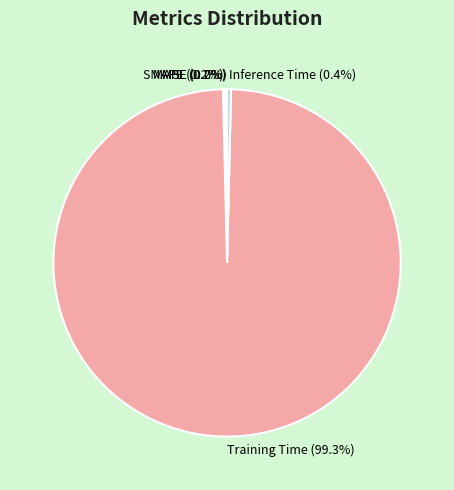

Which category accounts for the majority?

Training Time